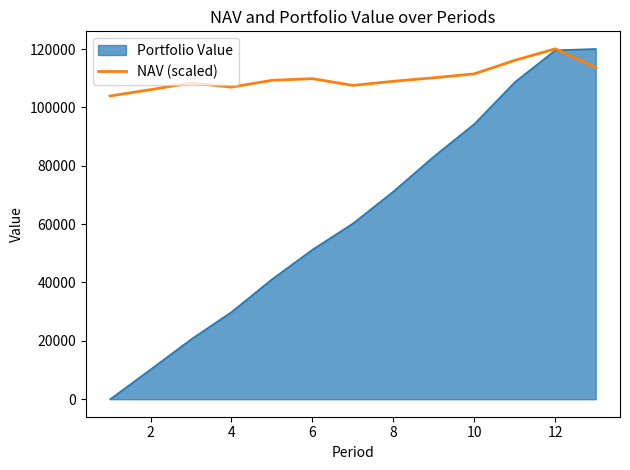

Rank the series by their average value, from lowest to highest.

Portfolio Value, NAV (scaled)